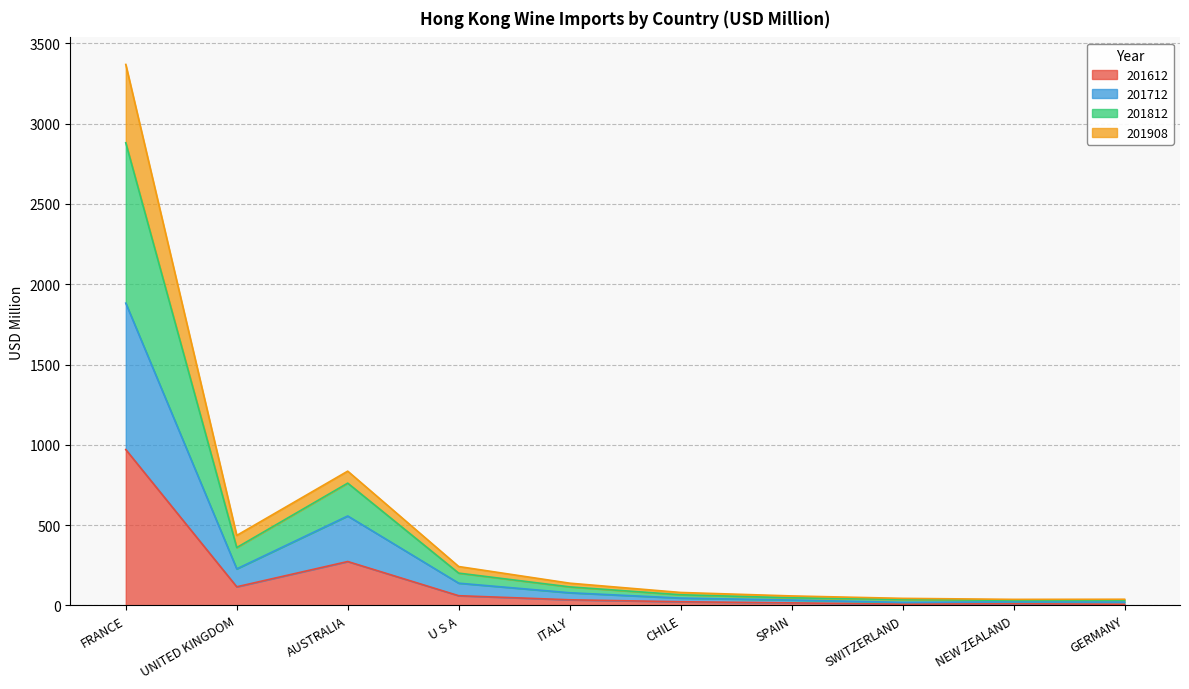

What is the highest value of the 201612 series?

970.3